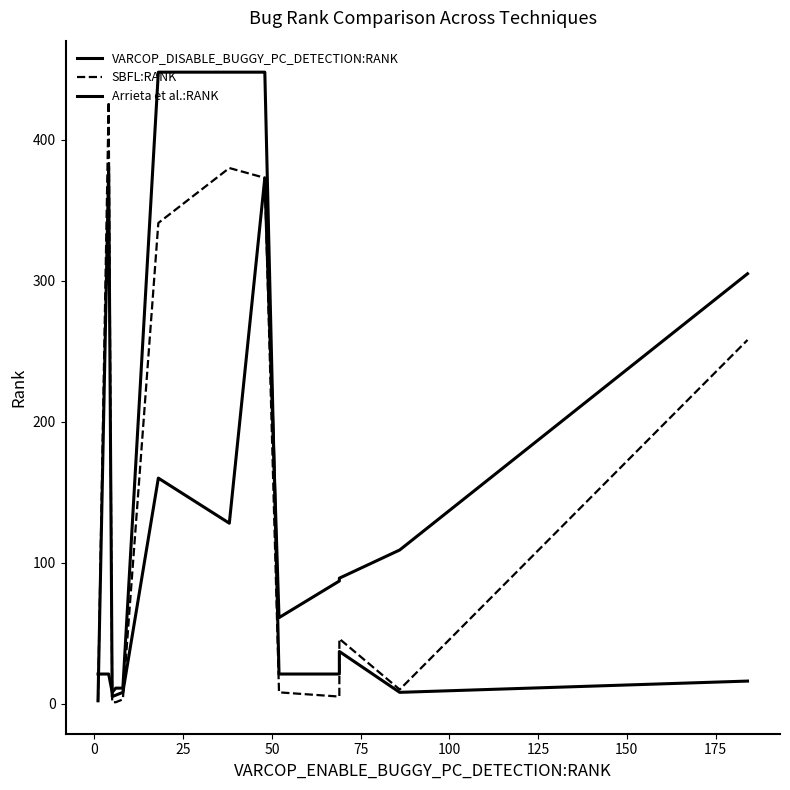

What is the average value of the Arrieta et al.:RANK series?

117